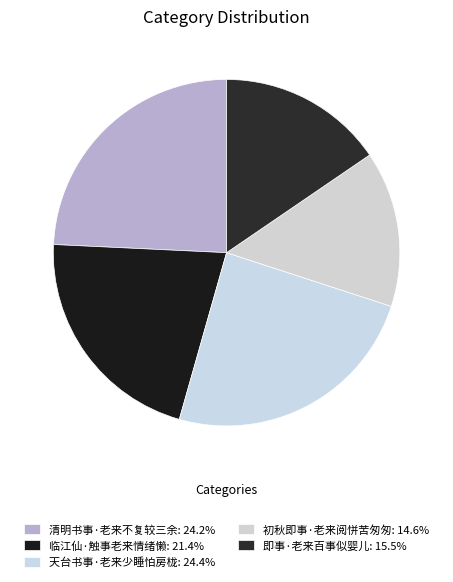

Between 临江仙·触事老来情绪懒 and 即事·老来百事似婴儿, which is larger?

临江仙·触事老来情绪懒